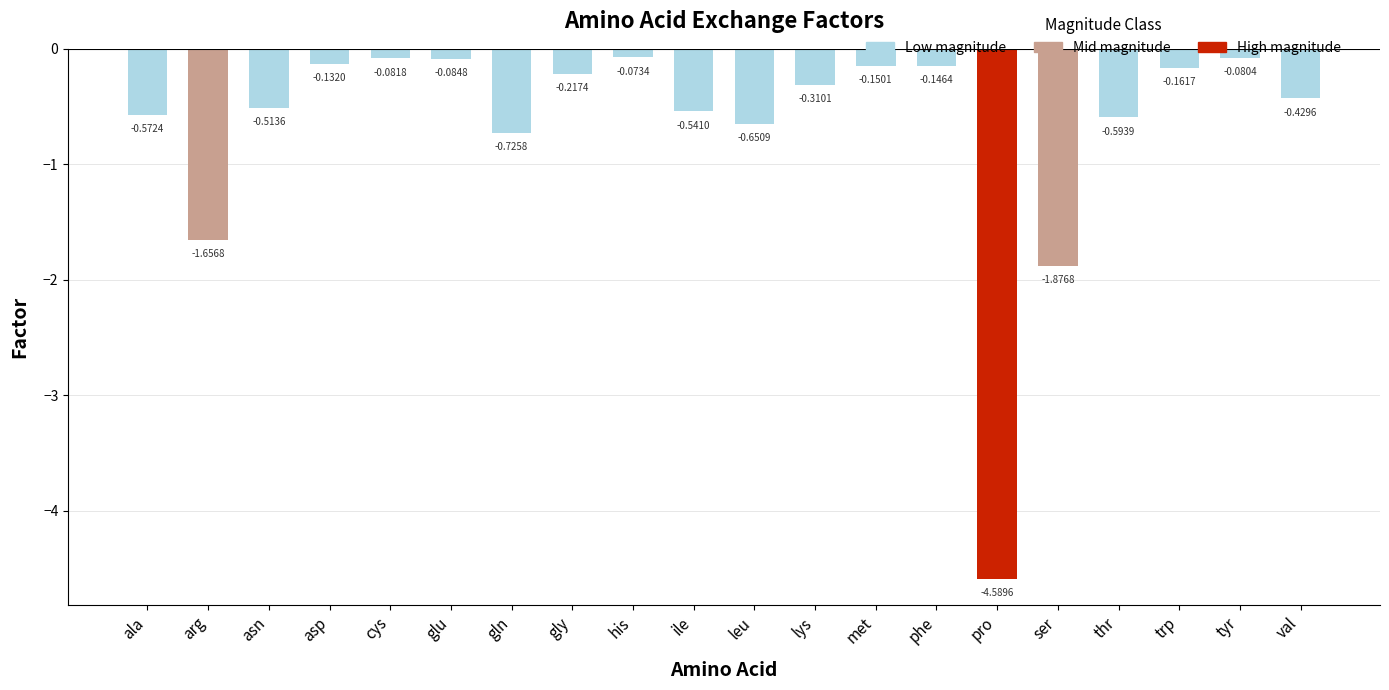

At which category does the chart reach its peak across all series?

his